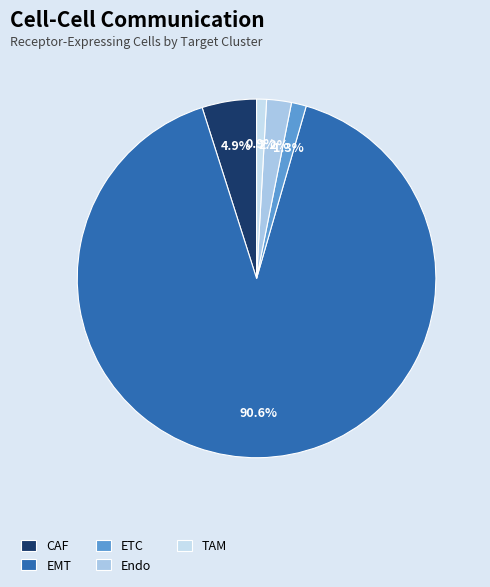

The EMT slice represents 85% of the pie. True or false?

False